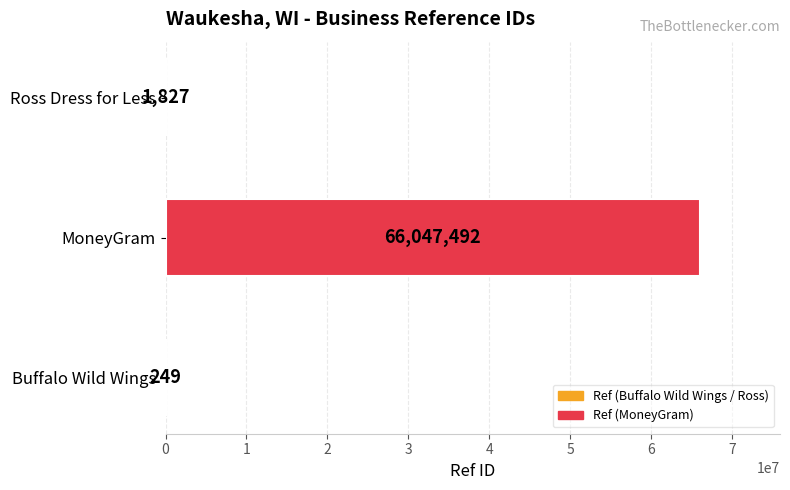

Reading bottom to top, list all the values displayed in this chart.

Buffalo Wild Wings=249	MoneyGram=66047492	Ross Dress for Less=1827